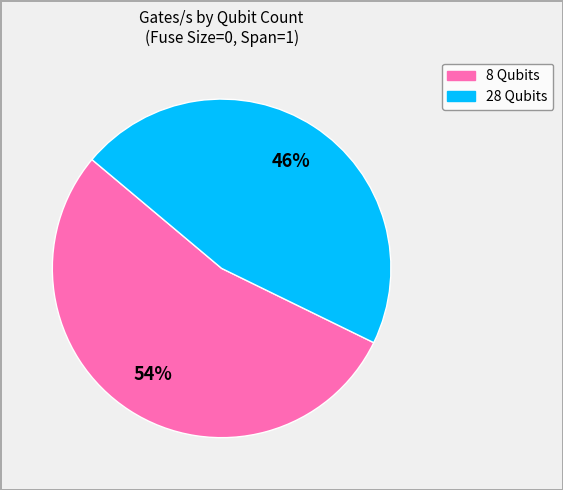

To the nearest percent, what is the average slice percentage?

50%